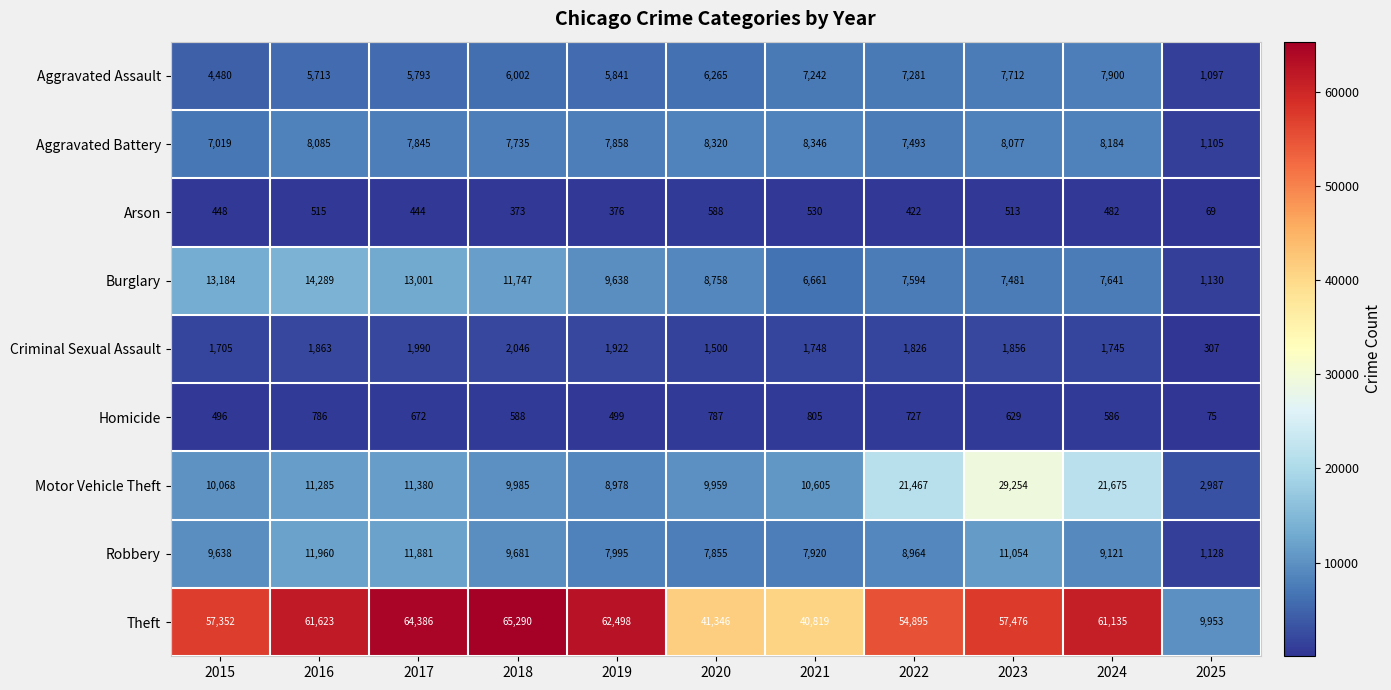

At which label does Theft reach its minimum?

2025